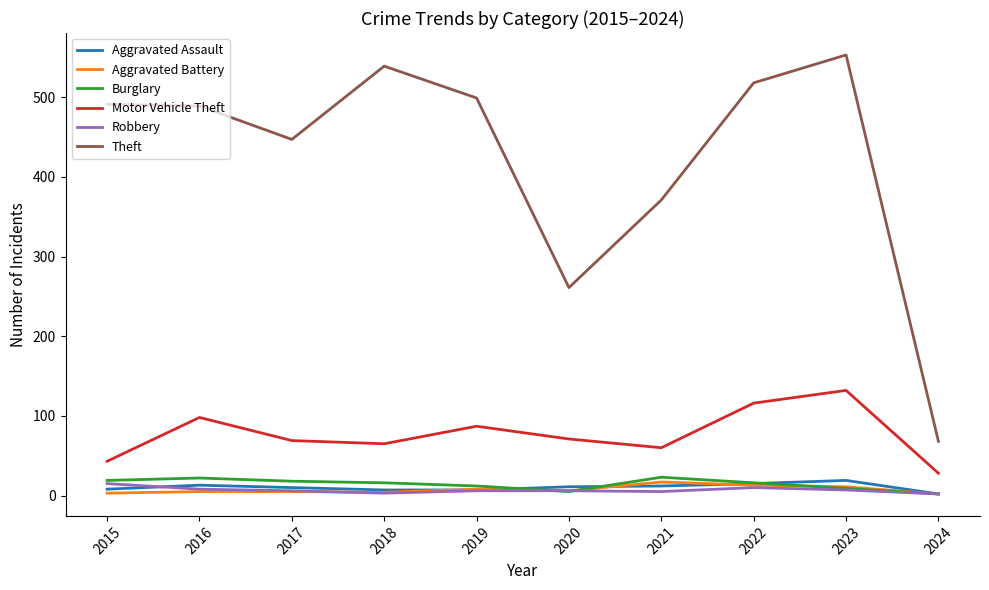

Which series changed the most between 2023 and 2024?

Theft